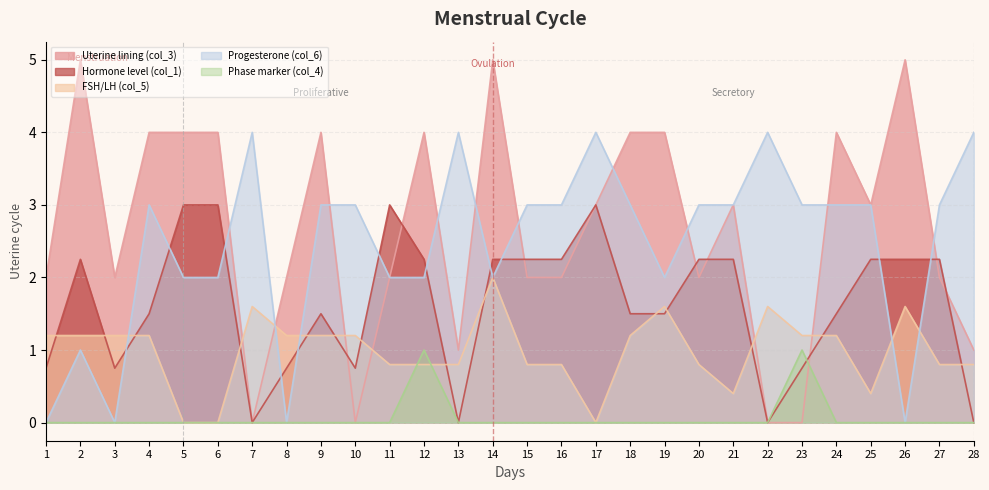

List the labels in order of col_4 value, largest first.

12, 23, 1, 2, 3, 4, 5, 6, 7, 8, 9, 10, 11, 13, 14, 15, 16, 17, 18, 19, 20, 21, 22, 24, 25, 26, 27, 28